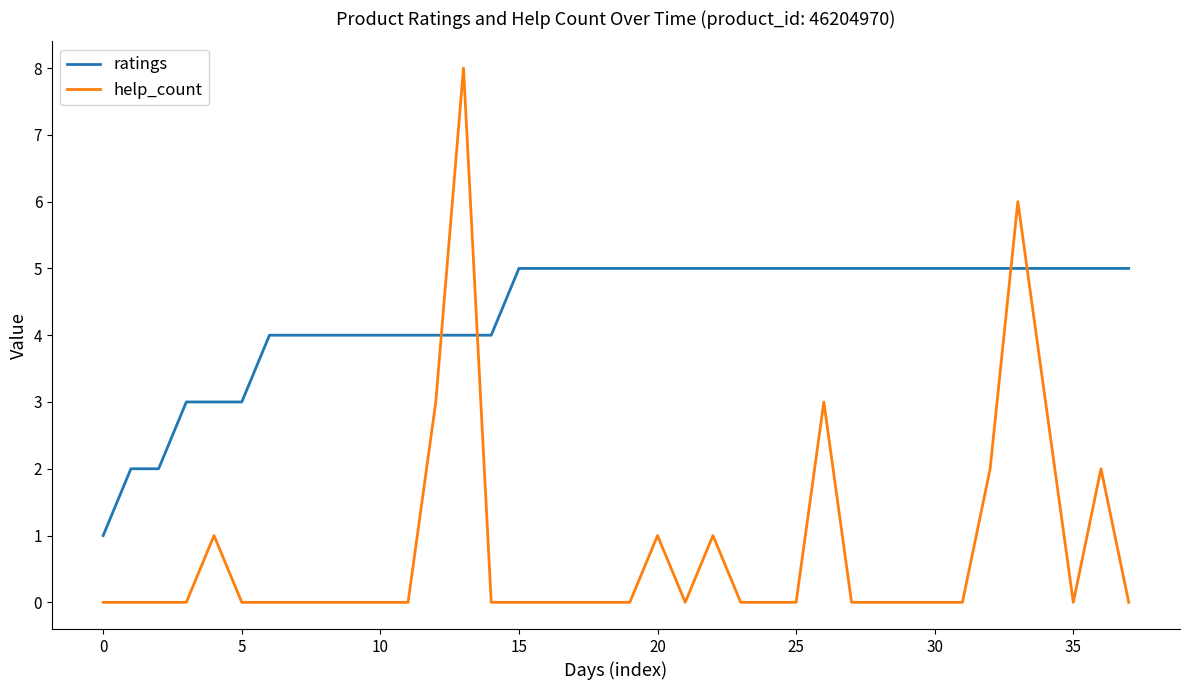

What is the greatest value displayed?

8